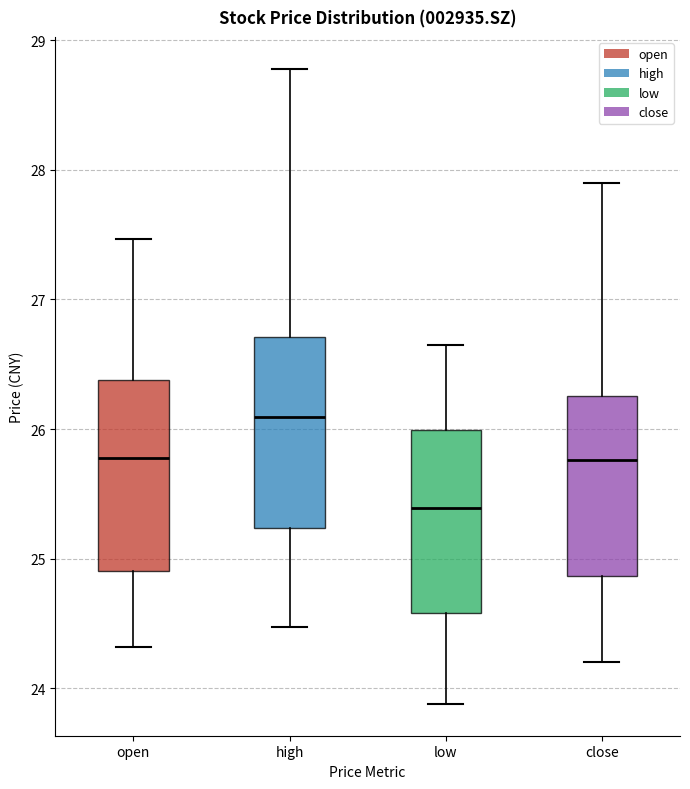

Which box's median line is the lowest?

low